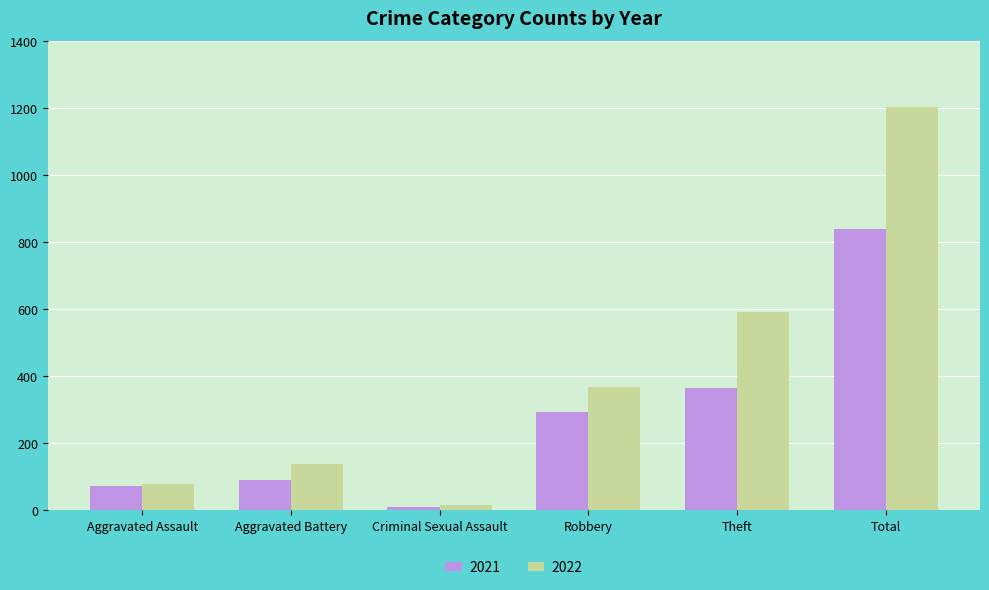

Rank the series by their average value, from highest to lowest.

2022, 2021